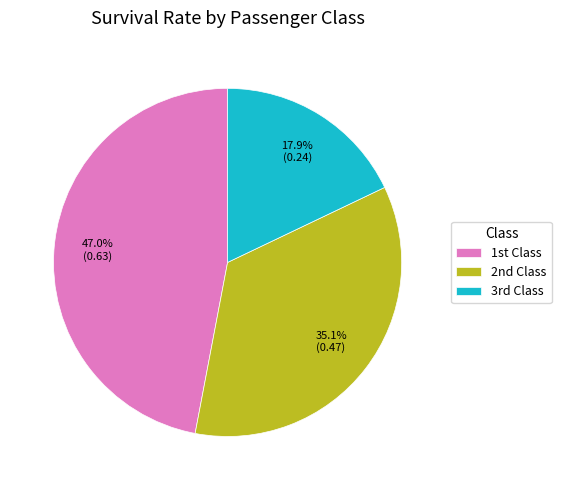

What is the smallest slice in the pie chart?

3rd Class